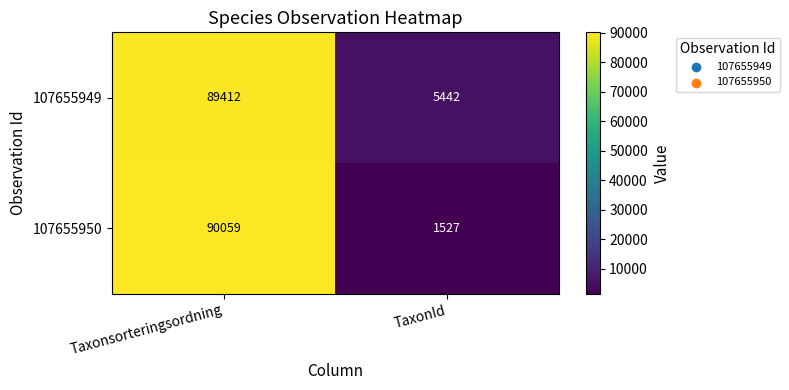

Rank the series at Taxonsorteringsordning from highest to lowest value.

107655950, 107655949